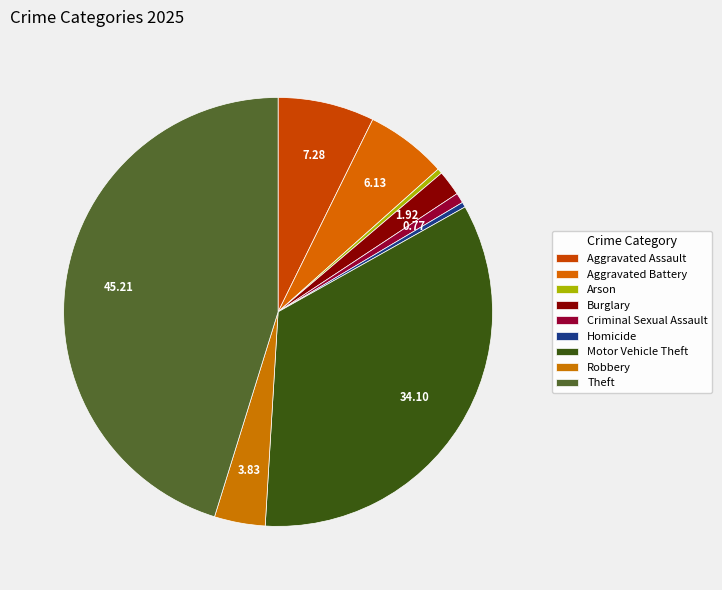

Is Robbery the majority of the pie?

No